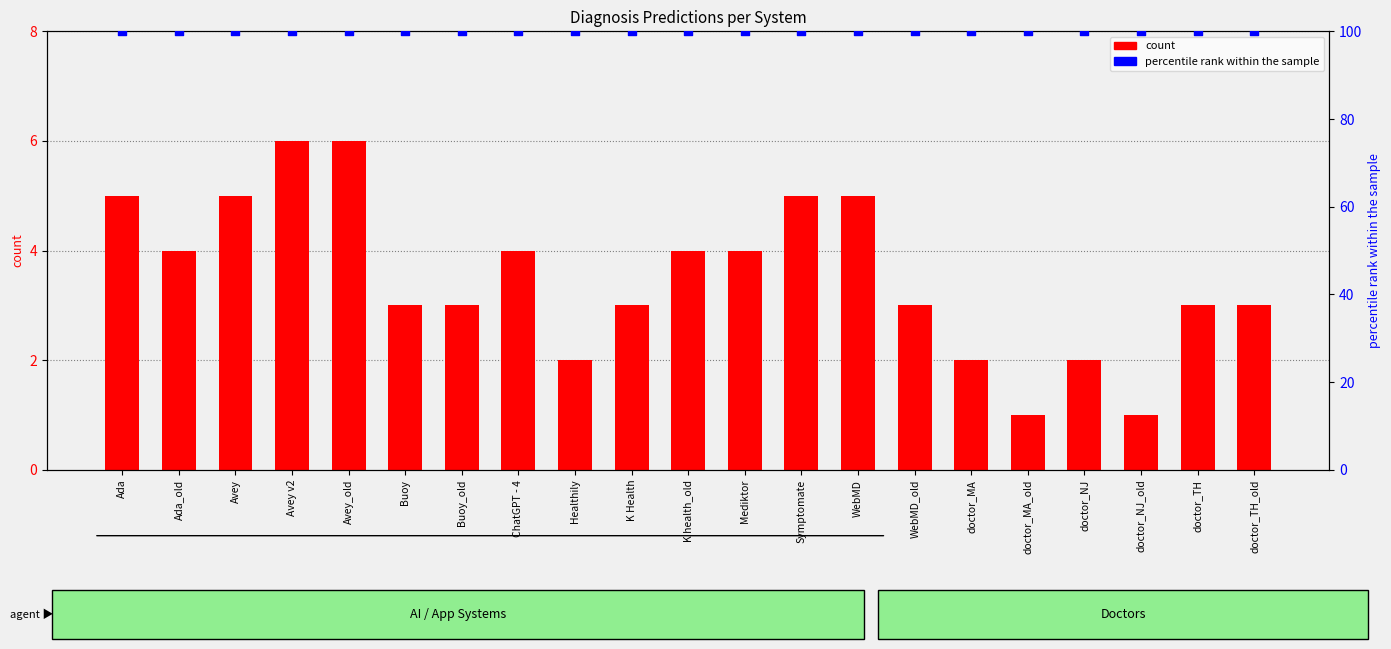

At how many categories does at least one series exceed 5?

21